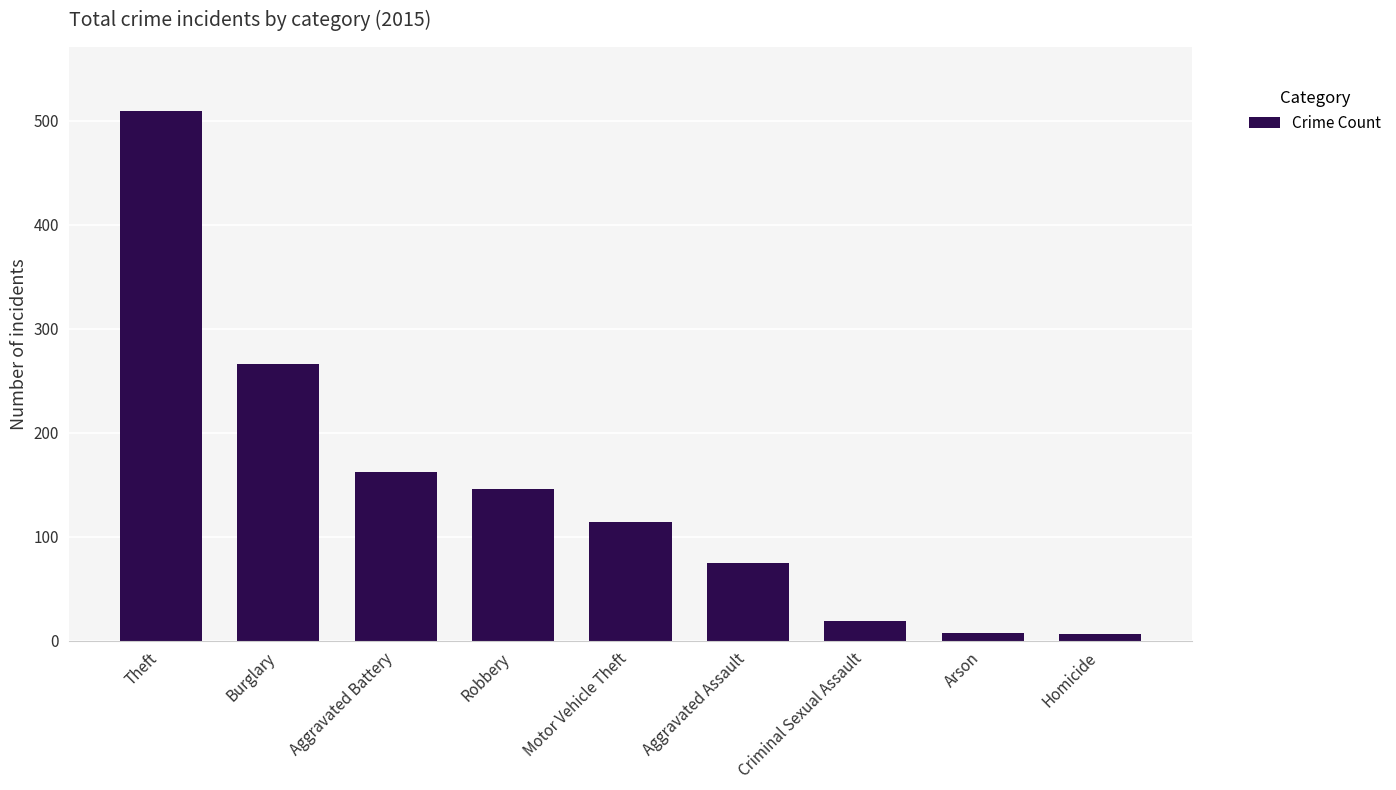

Which has a higher value, Motor Vehicle Theft or Robbery?

Robbery